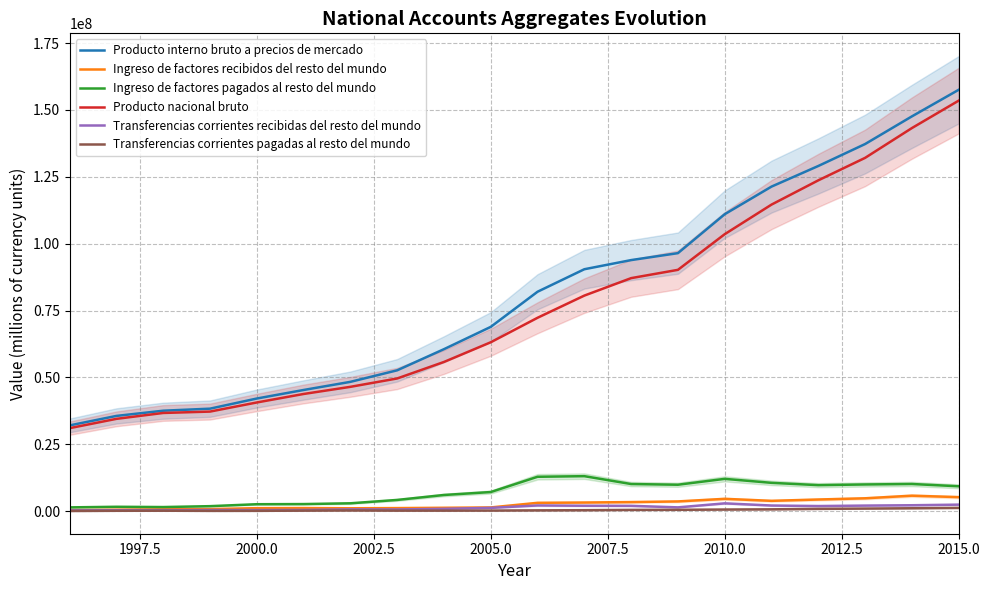

What is the difference between the maximum and minimum values in the Producto interno bruto a precios de mercado series?

125461068